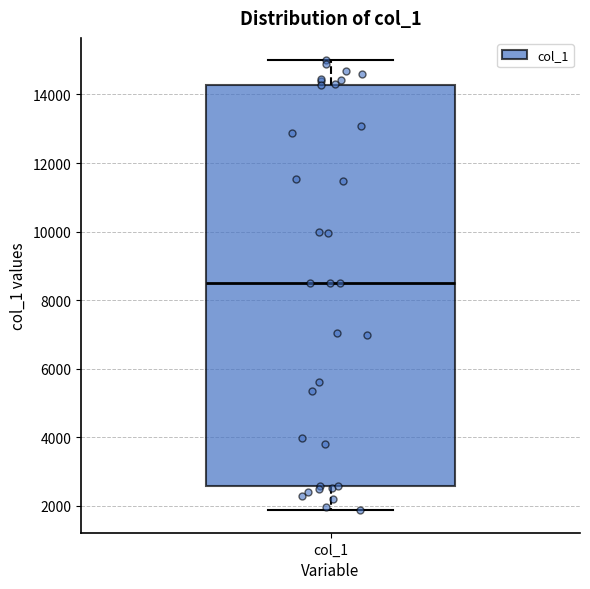

Where is the lower edge of the box for col_1 on the y-axis? The values are not printed on the chart, so give them approximately, as read against the axis.

2600